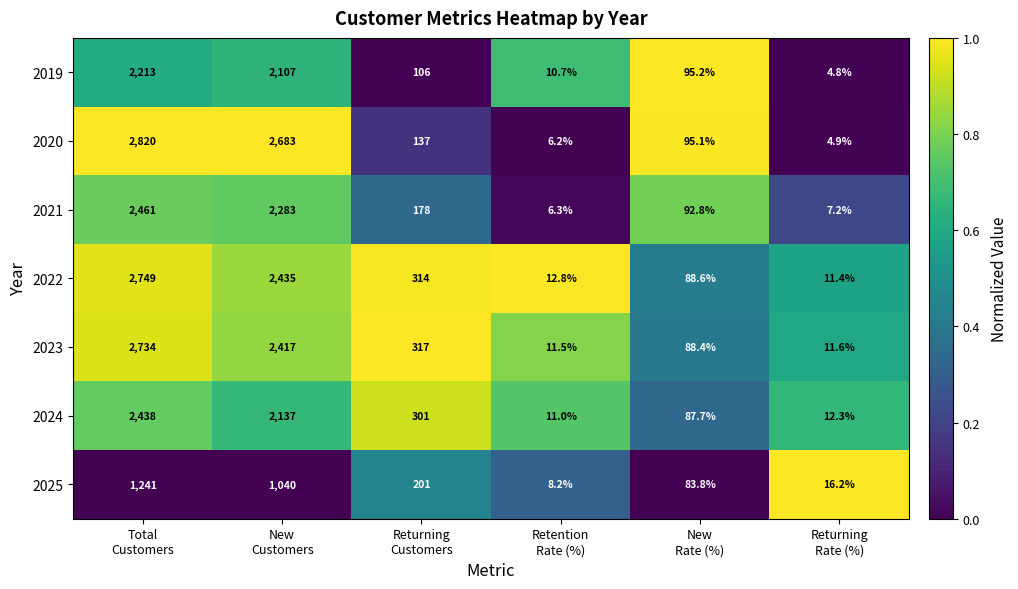

Rank the series by their maximum value, from highest to lowest.

2020, 2022, 2023, 2021, 2024, 2019, 2025